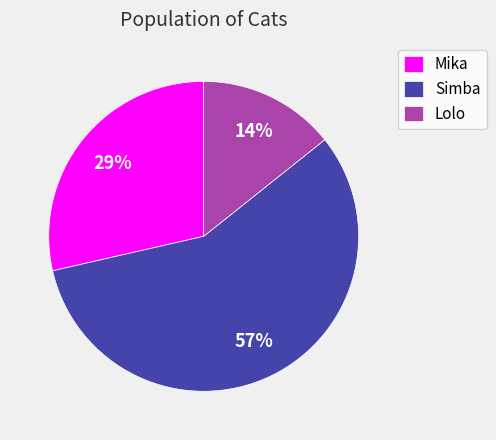

Is the sum of Simba and Mika greater than half?

Yes